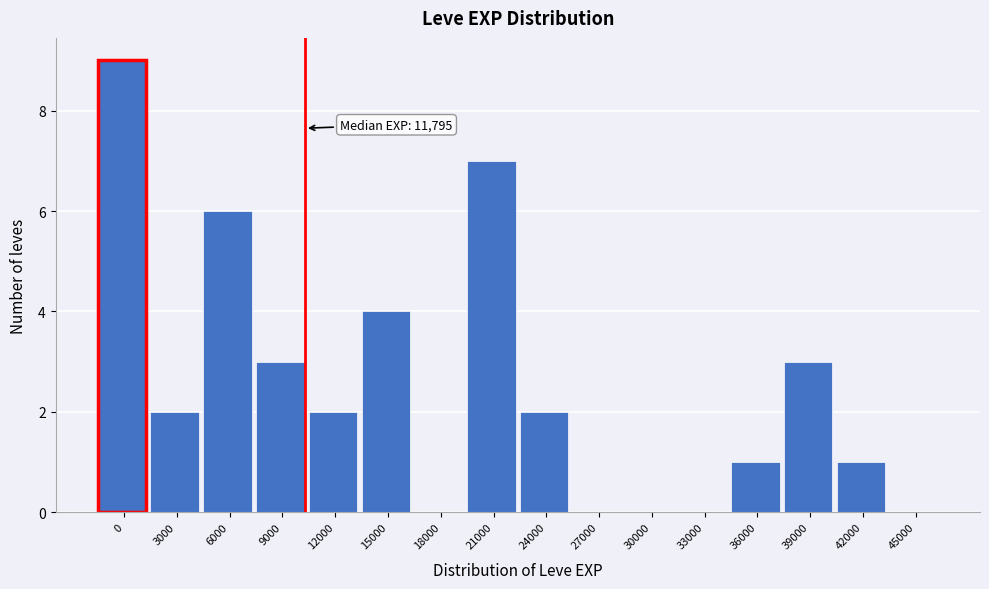

Reading left to right, transcribe all the data shown in this chart.

0=9	3000=2	6000=6	9000=3	12000=2	15000=4	18000=0	21000=7	24000=2	27000=0	30000=0	33000=0	36000=1	39000=3	42000=1	45000=0